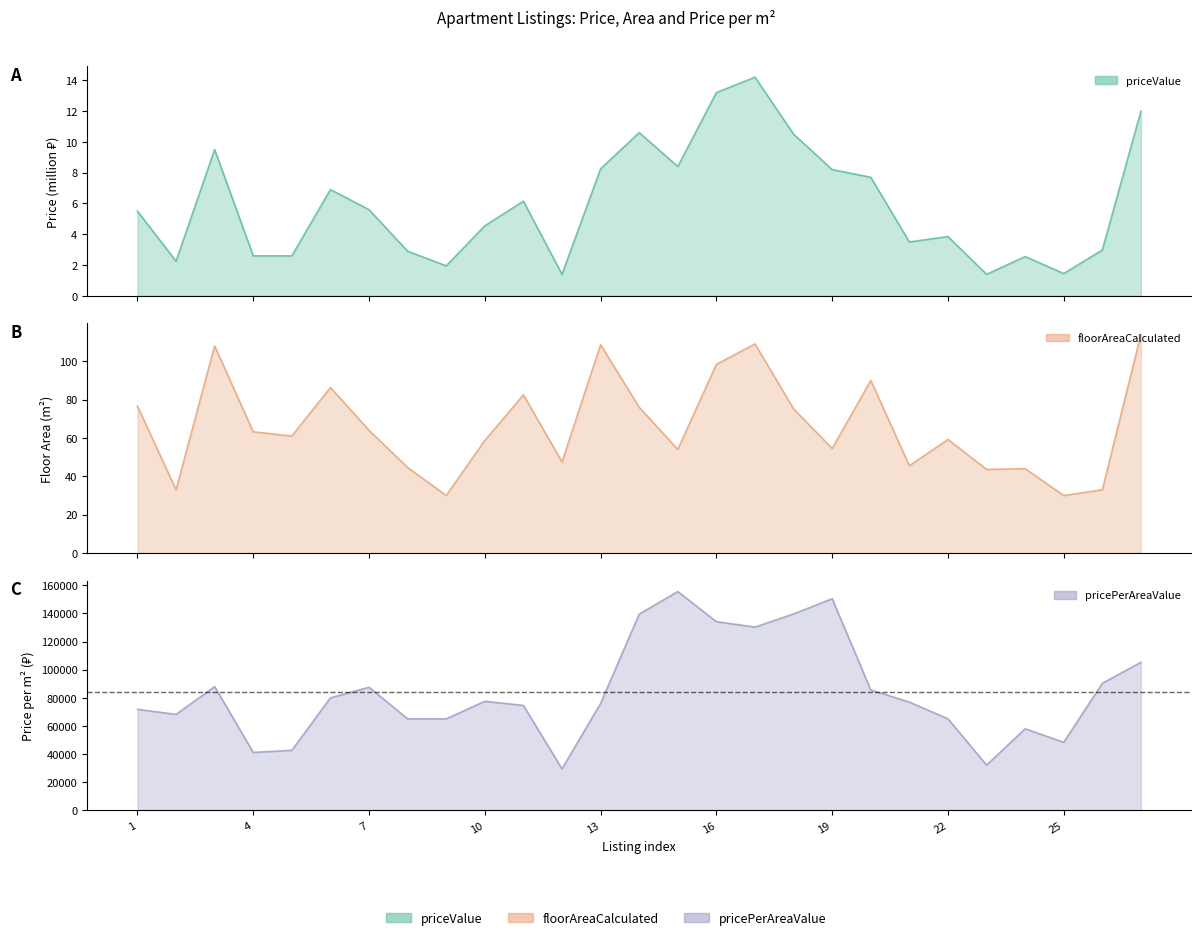

What is the sum of all floorAreaCalculated values?

1790.4